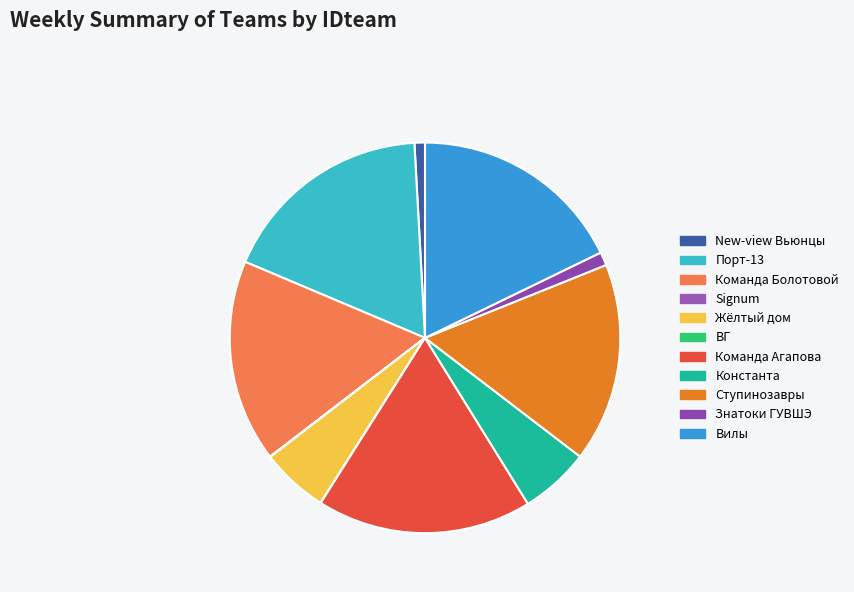

Count the number of slices in the pie.

11